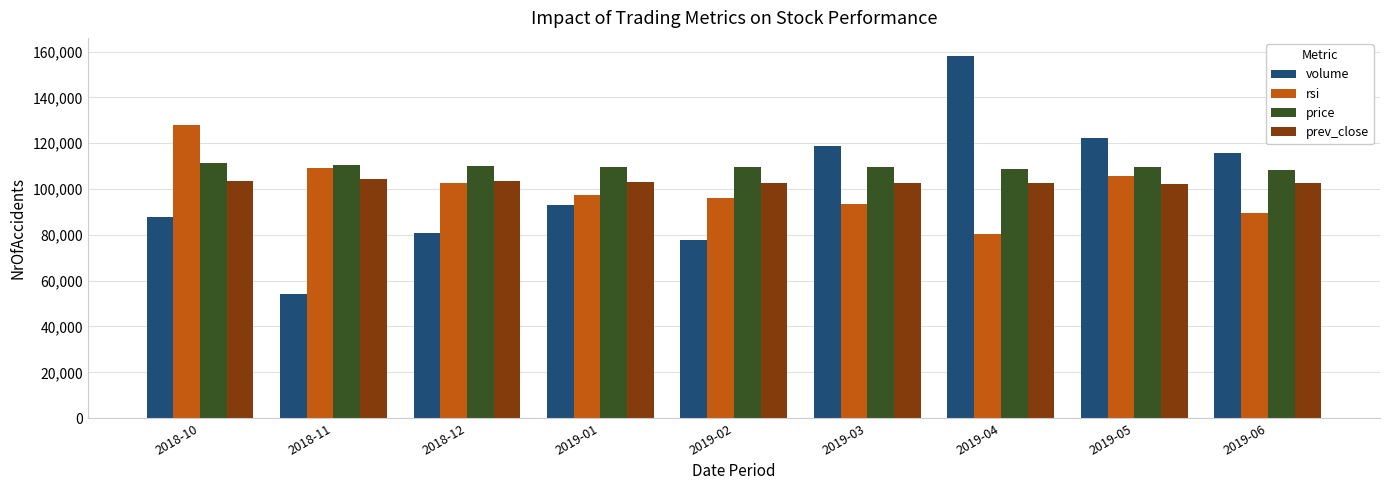

Between 2018-10 and 2018-12, which series saw the biggest shift?

rsi